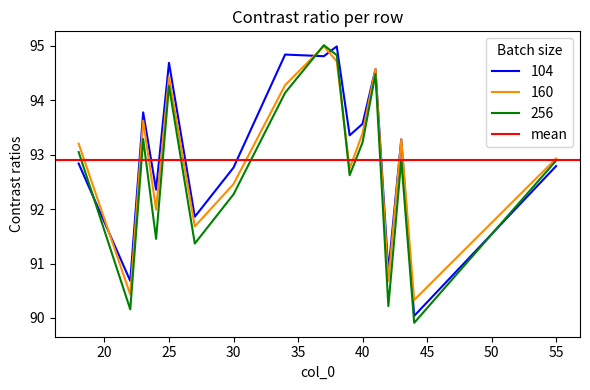

True or false: 160 and 104 cross at least once.

True